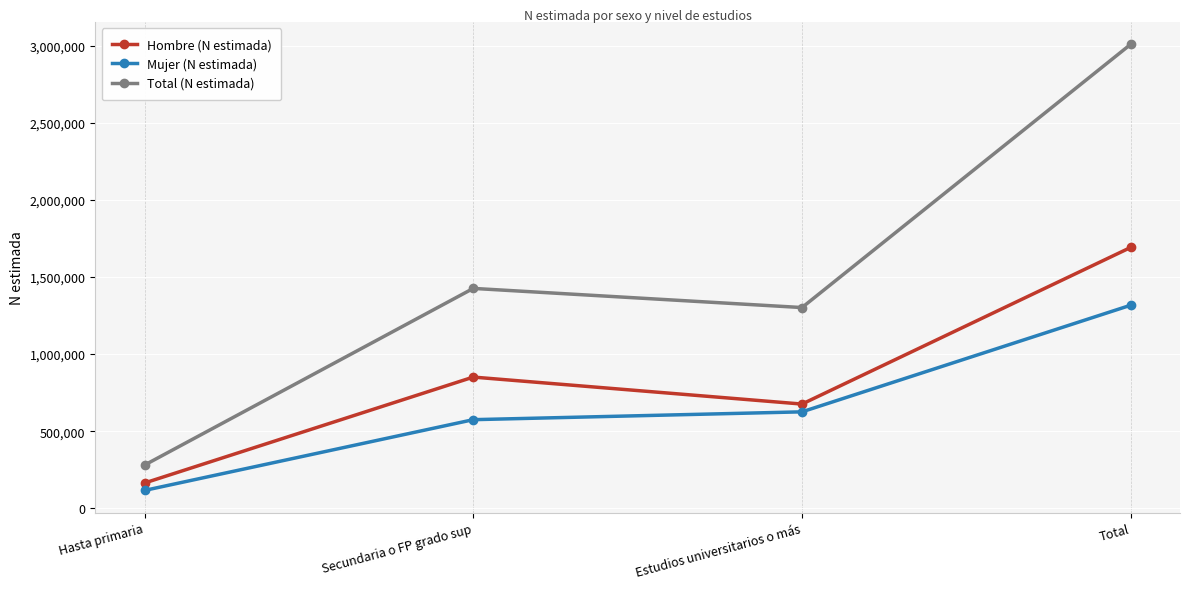

Rank the categories by Hombre (N estimada) value from lowest to highest.

Hasta primaria, Estudios universitarios o más, Secundaria o FP grado sup, Total